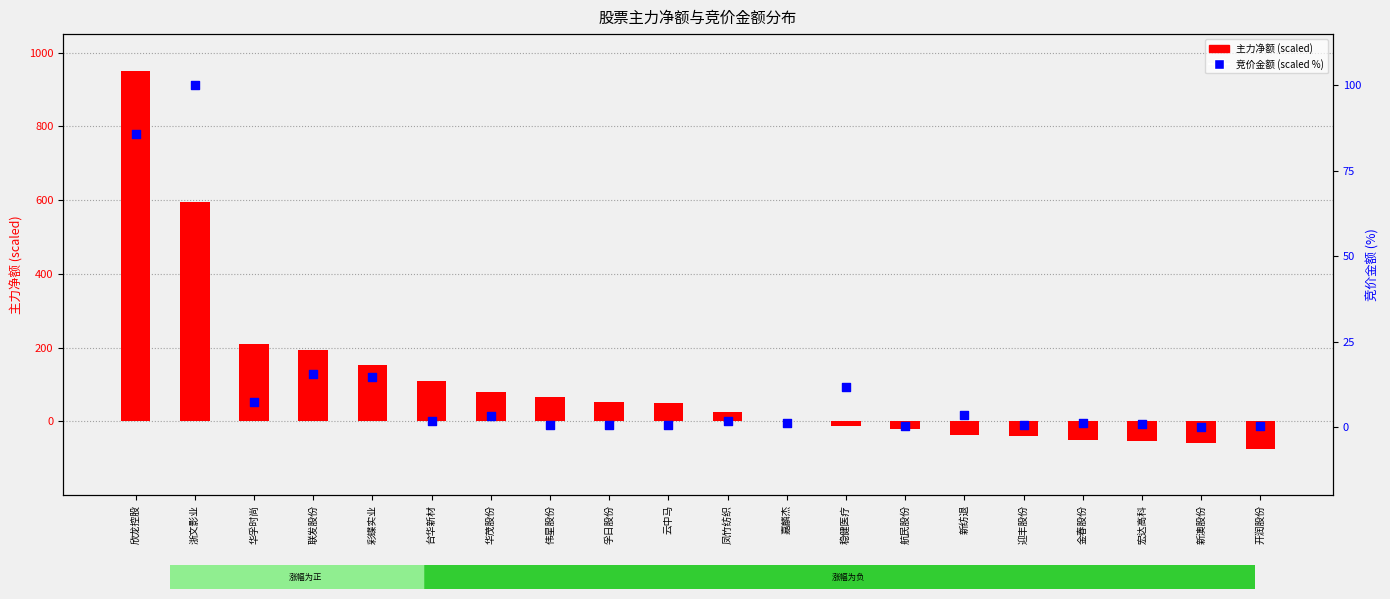

Is the value of 主力净额(scaled) at 欣龙控股 greater than the value of 竞价金额(scaled %) at 云中马?

Yes